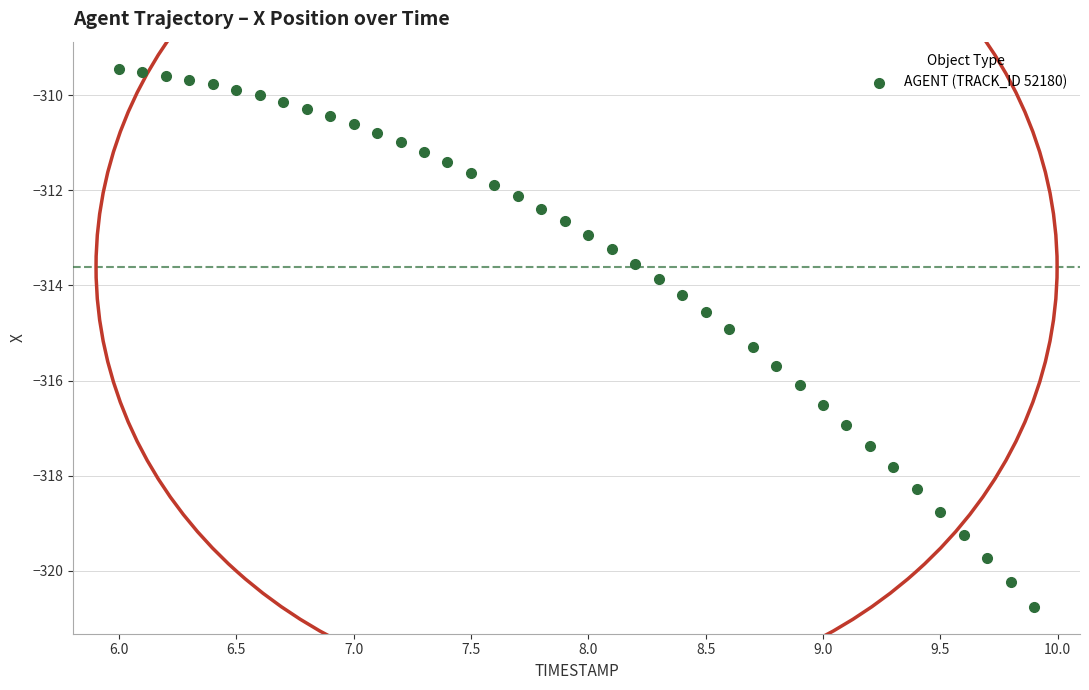

What is the range of Y values (max minus min)?

11.3